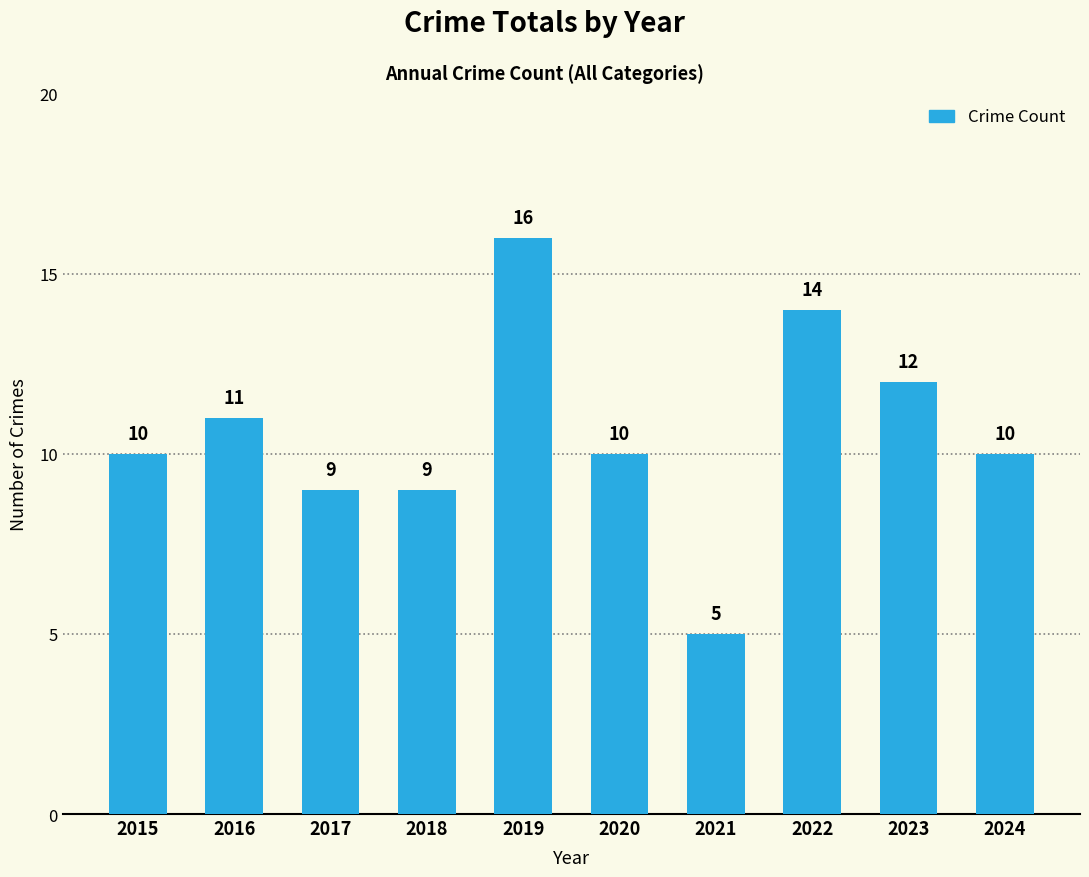

The value at 2024 is 10. True or false?

True